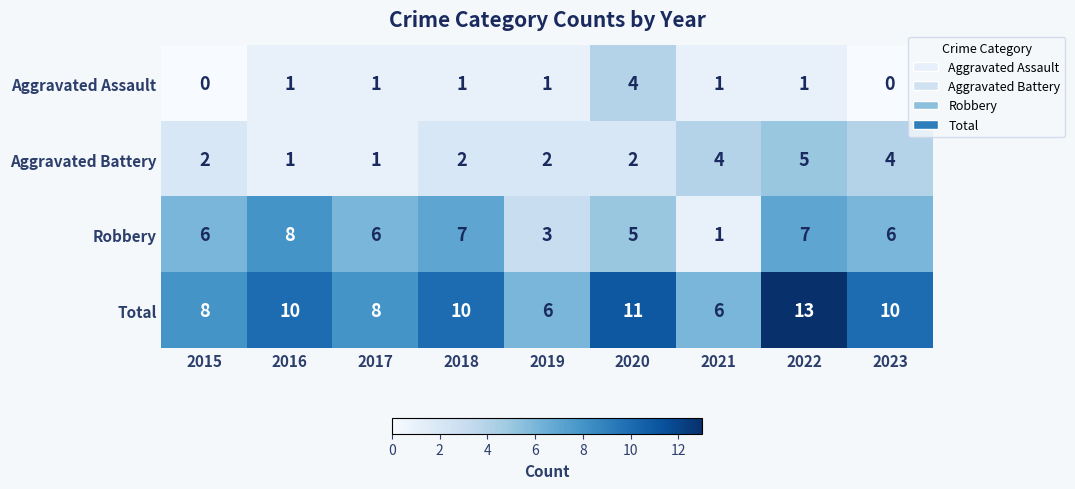

What is the total value across all series at 2018?

20